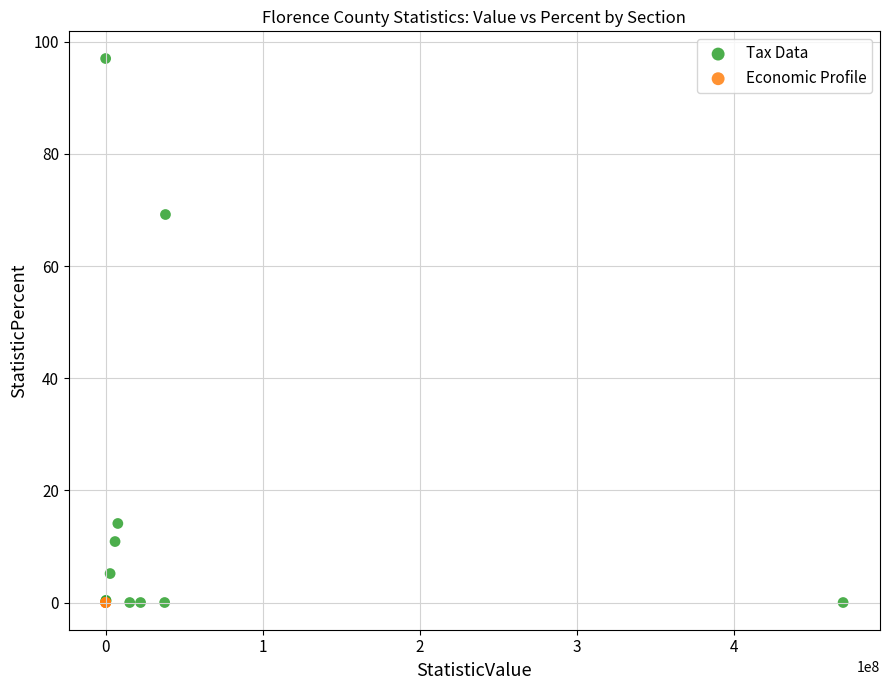

Which series contains the highest Y value?

Tax Data